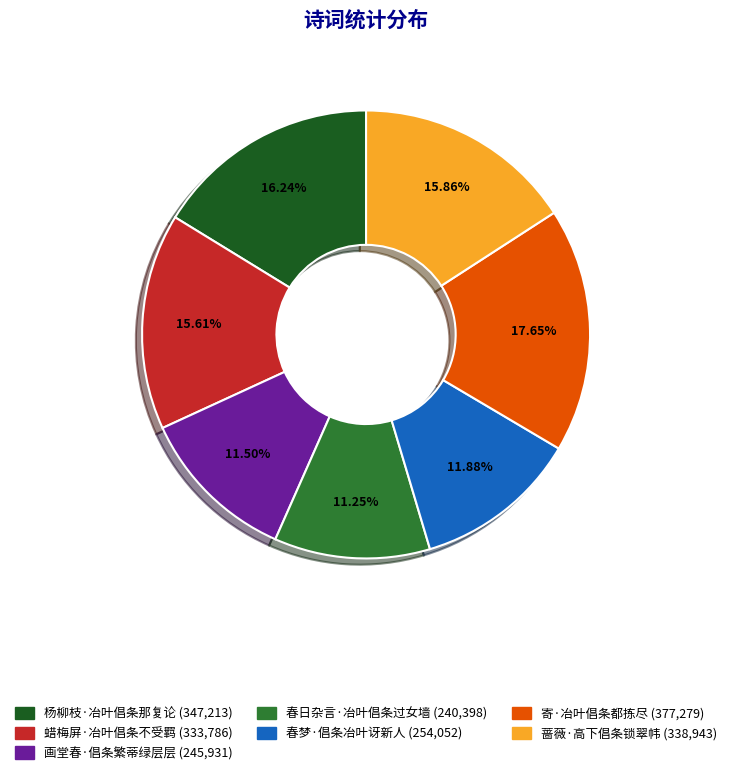

To the nearest percent, what portion does 杨柳枝·冶叶倡条那复论 represent?

16%